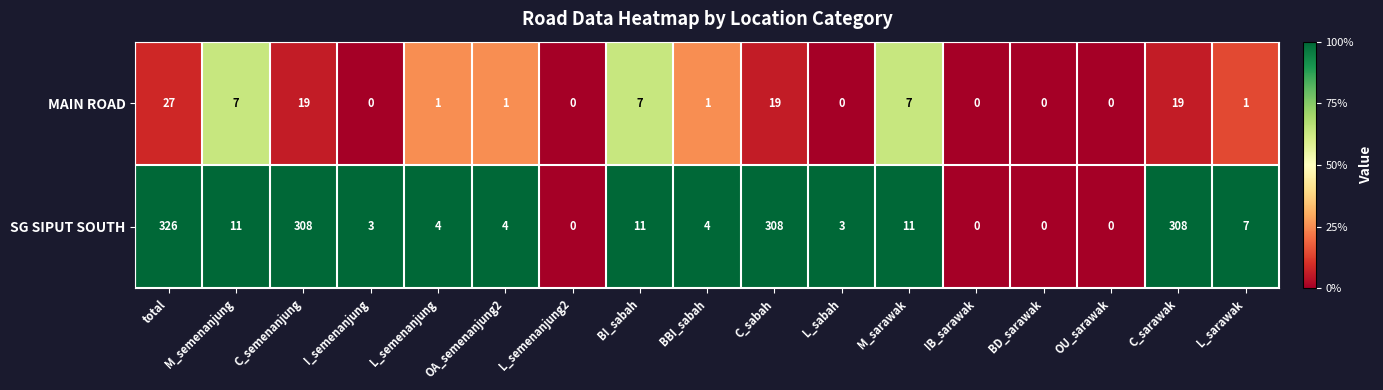

What is the difference between the SG SIPUT SOUTH values at M_sarawak and BBI_sabah?

7